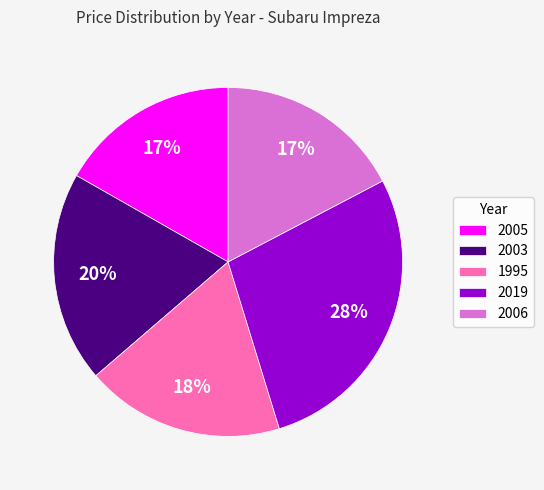

Which category has the smallest portion of the pie?

2005